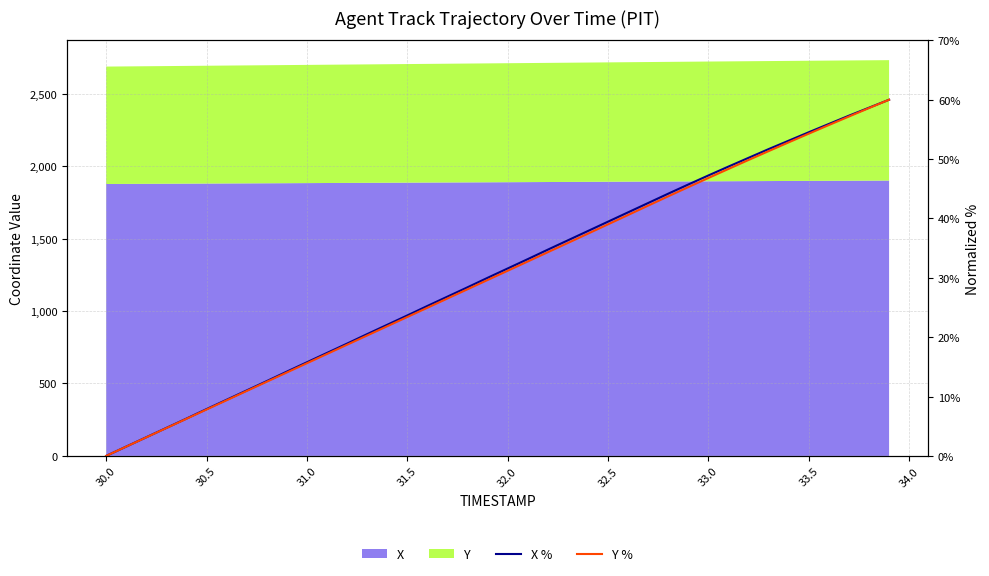

The Y % series shows 89.2 at 38. True or false?

False